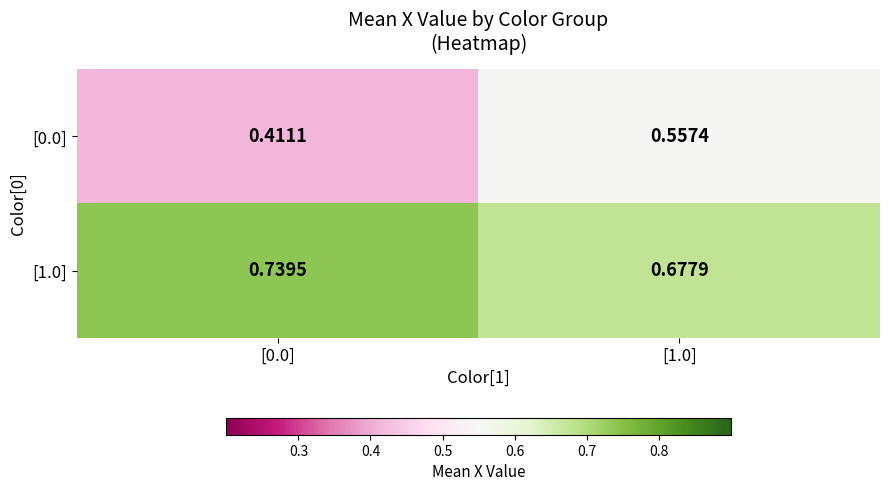

At which category does the chart reach its minimum across all series?

[0.0]